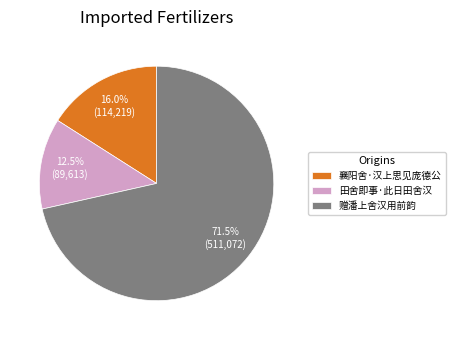

What percentage do 田舍即事·此日田舍汉 and 襄阳舍·汉上思见庞德公 together represent?

28.5%